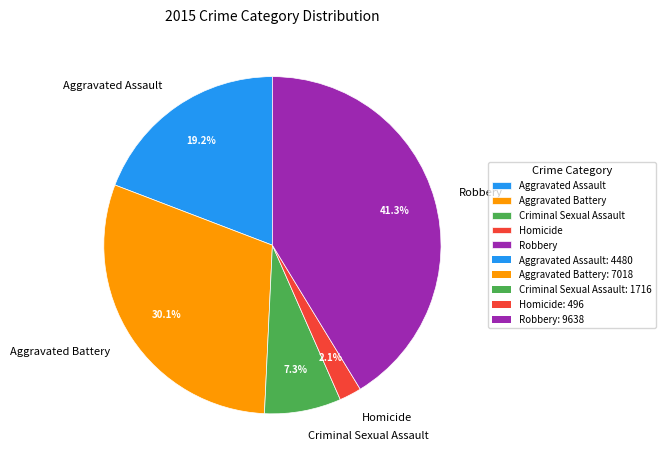

Is the sum of Robbery and Criminal Sexual Assault greater than half?

No